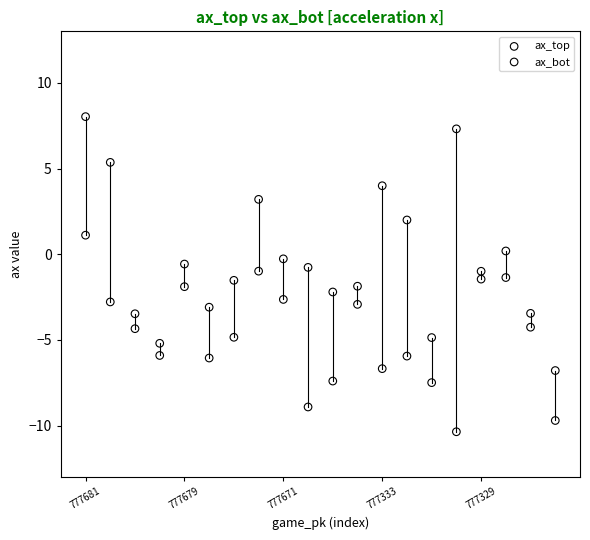

Which series reaches the minimum Y coordinate?

ax_top